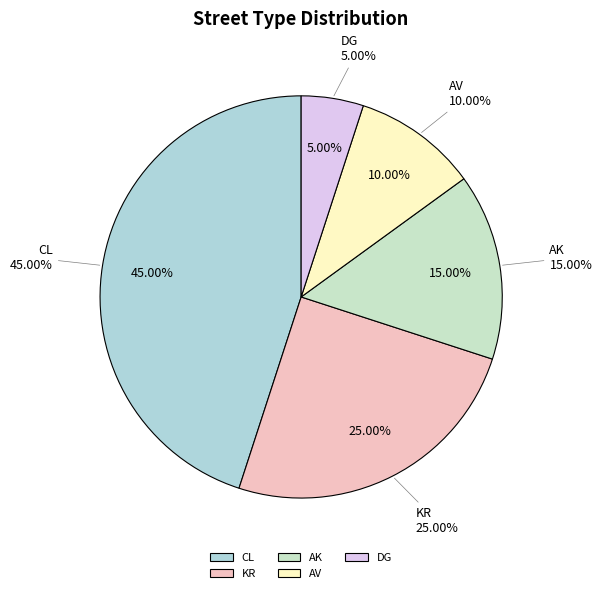

Between AV and CL, which is larger?

CL